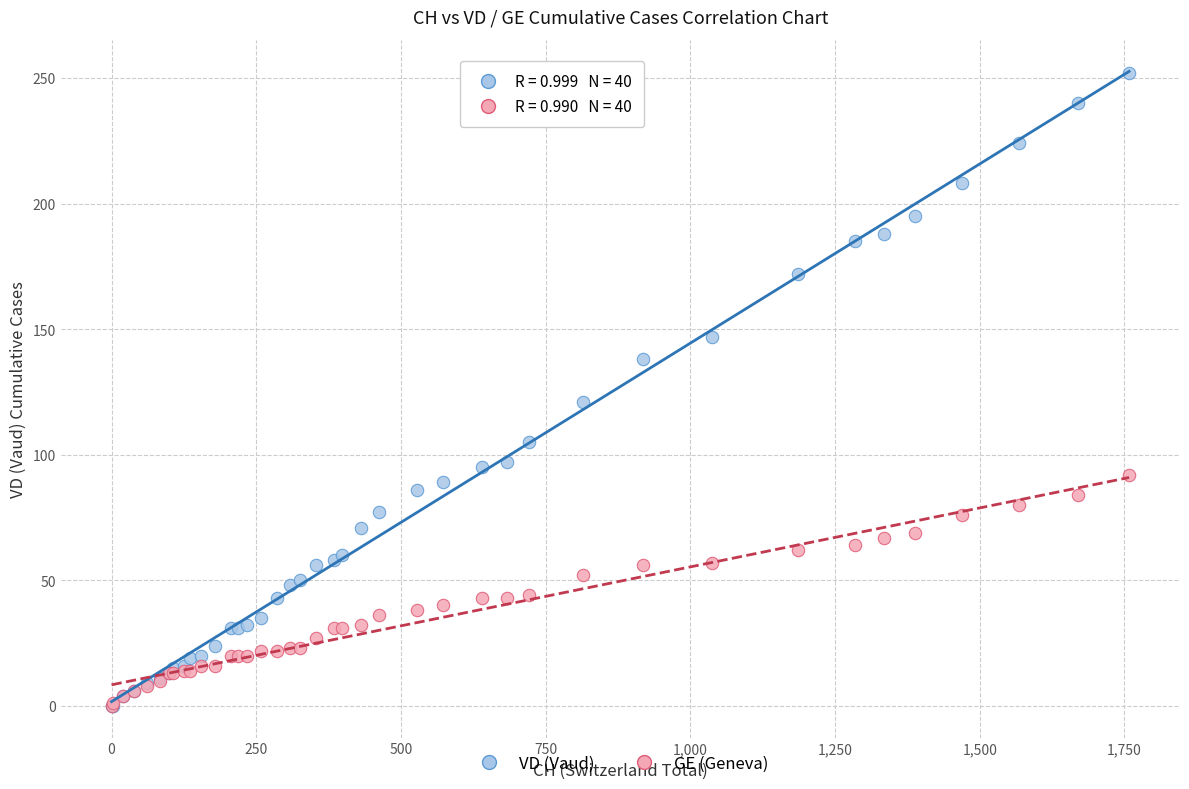

In the VD (Vaud) series, what Y value is closest to 126?

121